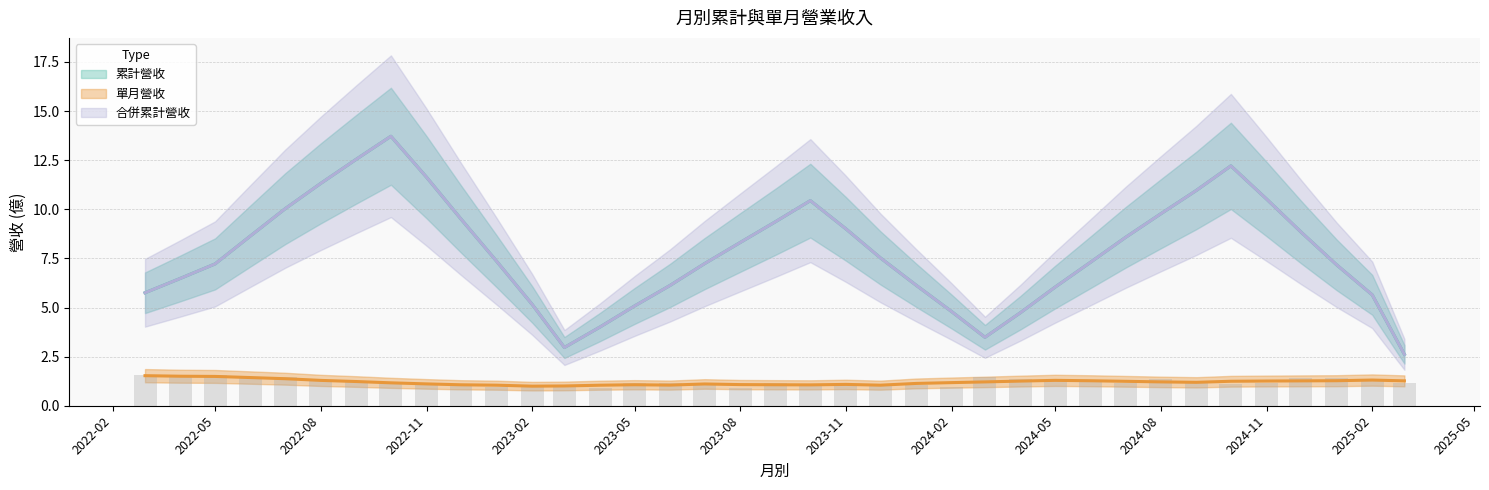

What is the sum of all 單月營收(億) values?

44.4